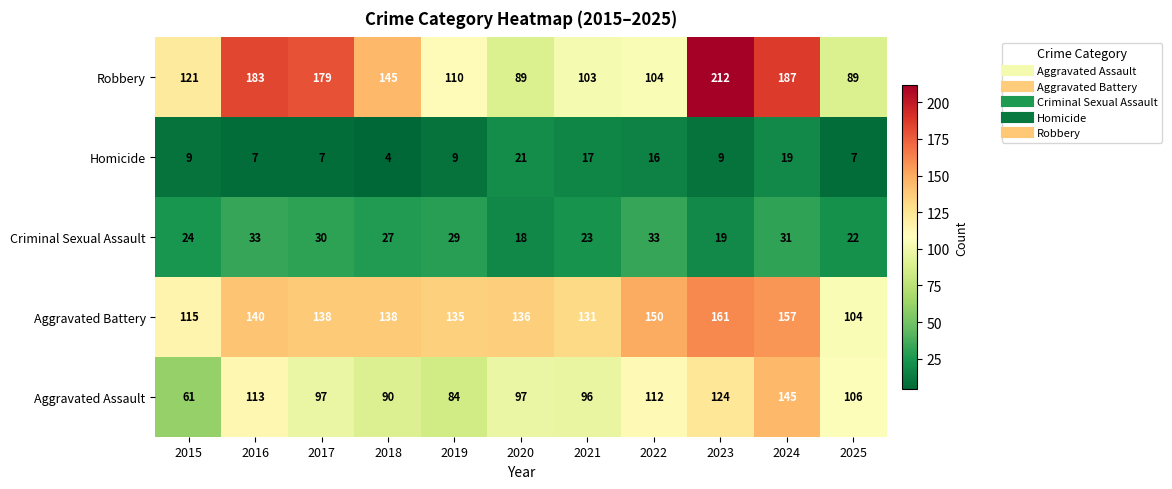

True or false: Aggravated Battery has a value of 150 at 2022.

True